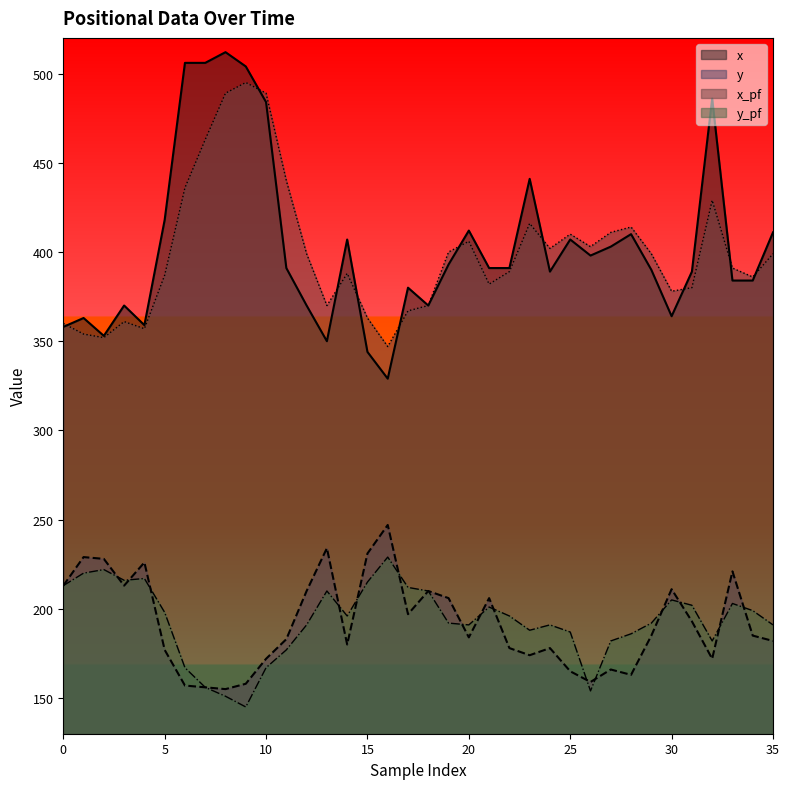

True or false: x_pf and y intersect in this chart.

False